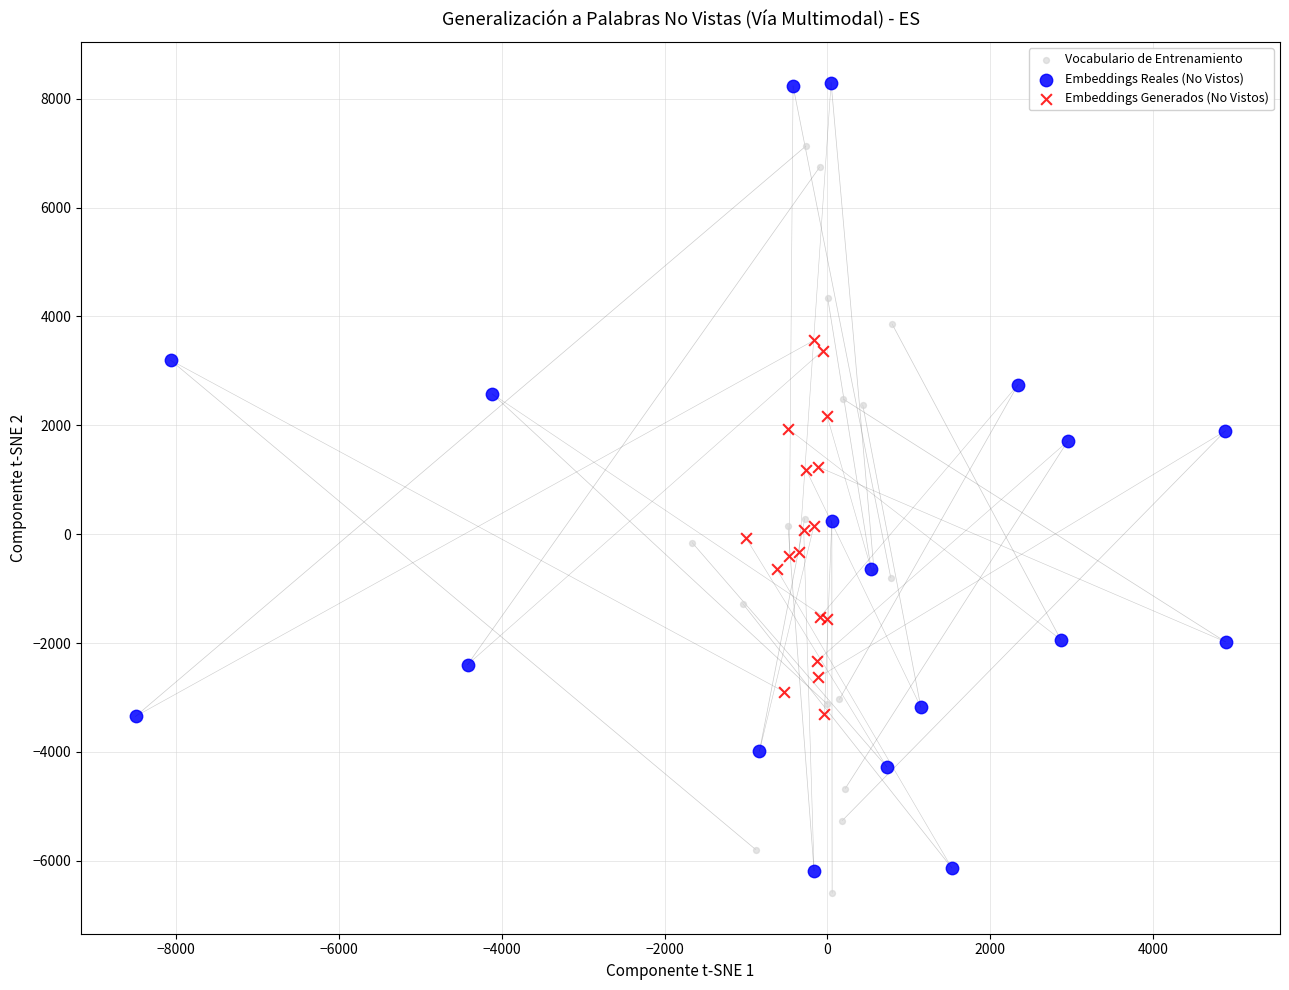

What are all the series names shown in the legend?

Vocabulario de Entrenamiento, Embeddings Reales (No Vistos), Embeddings Generados (No Vistos)